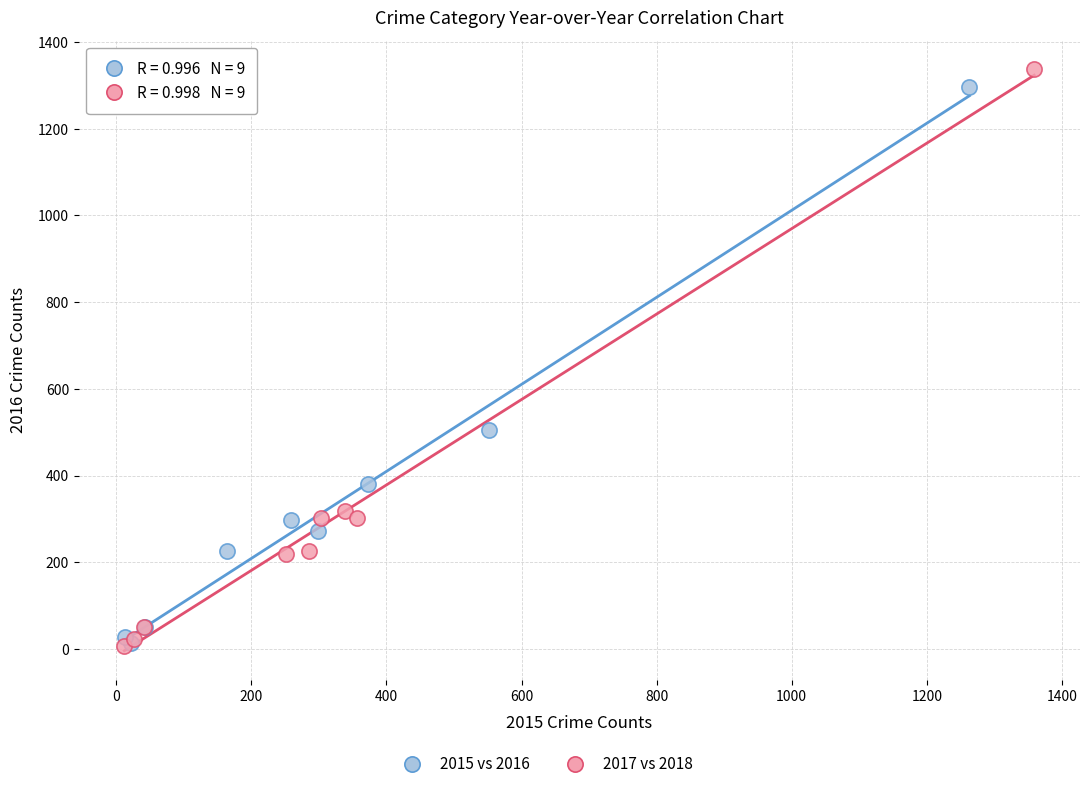

Which series has the widest spread of Y values?

2017 vs 2018